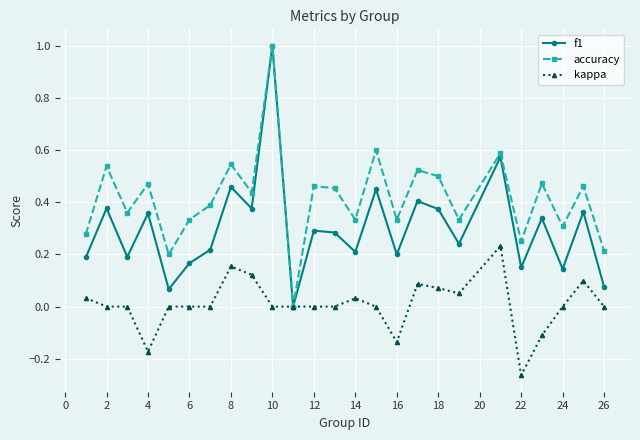

What is the maximum value for f1?

1.0